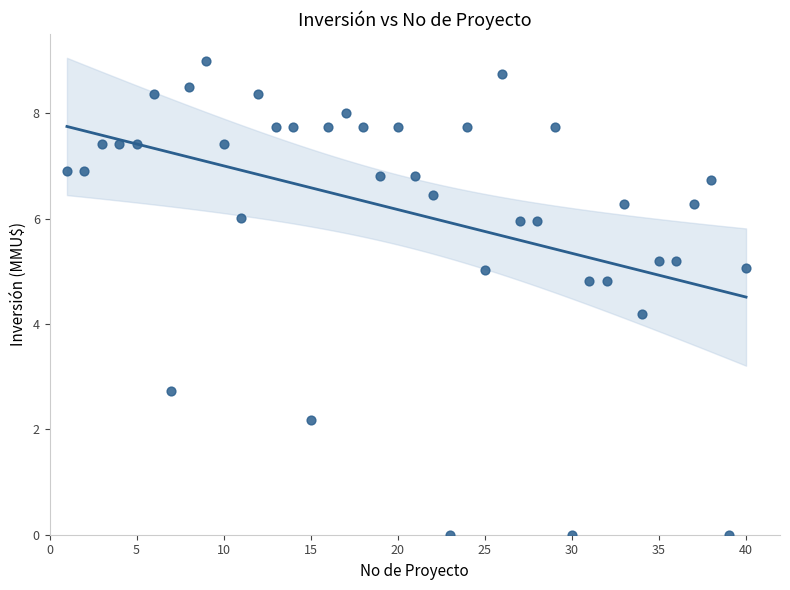

What Y value in the scatter plot is closest to 4?

4.2